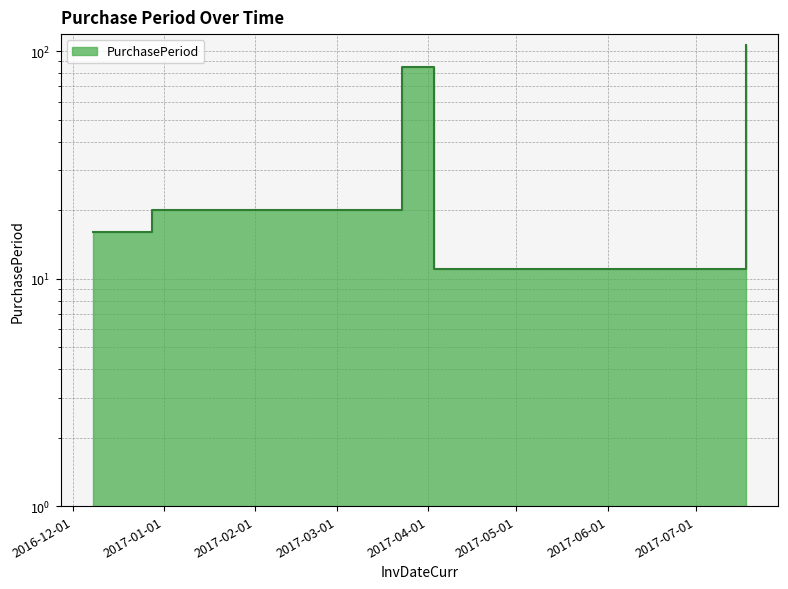

What is the sum of the values at 2016-12-08 and 2017-03-23?

101